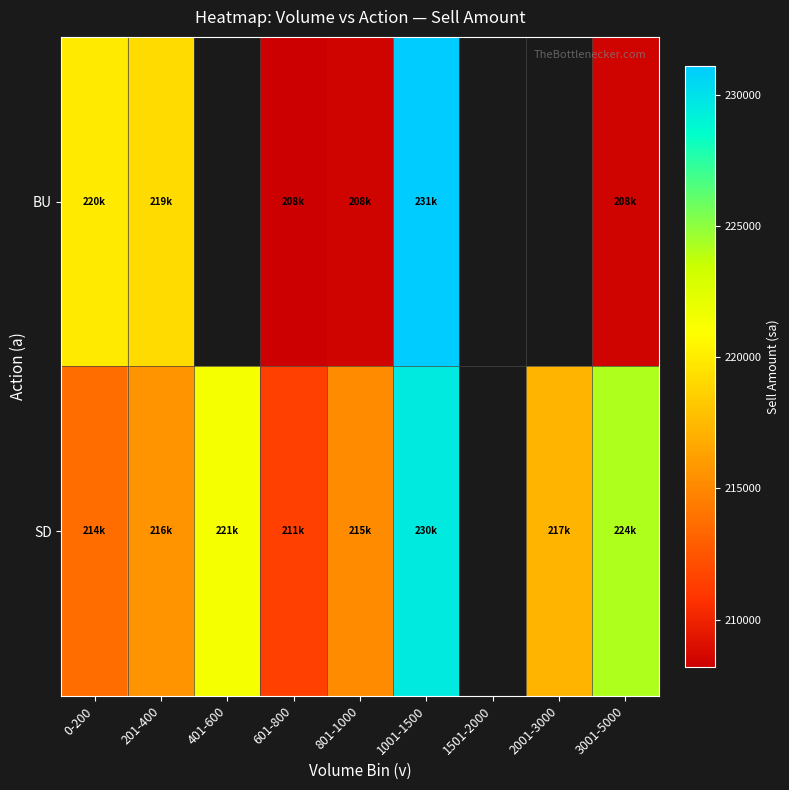

Is the value of BU at 1501-2000 greater than the value of SD at 1001-1500?

No